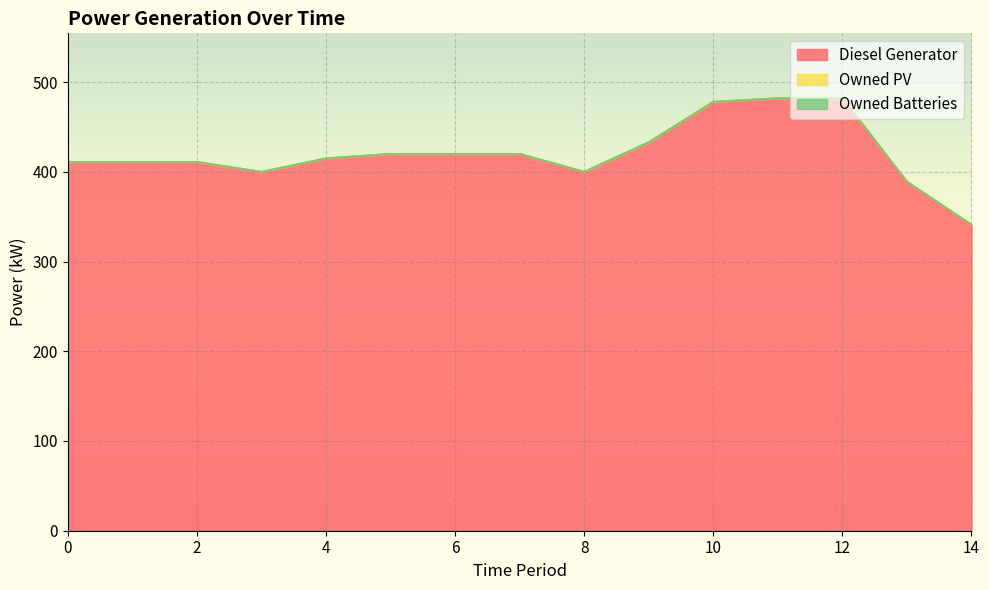

At how many categories does at least one series exceed 55?

15